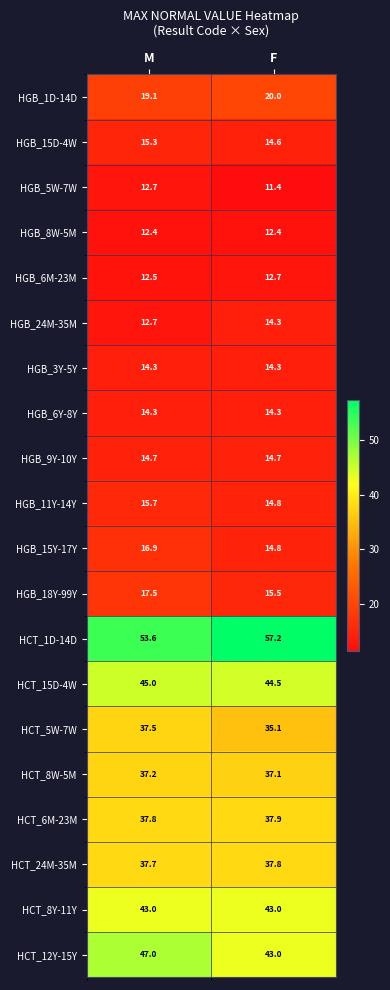

What value does the HGB_3Y-5Y series have at M?

14.3